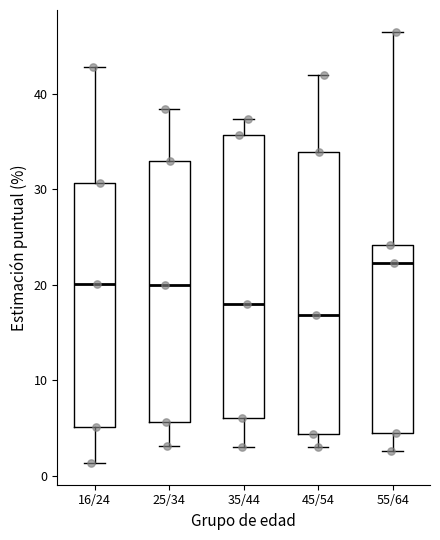

Which box has the highest median line?

55/64